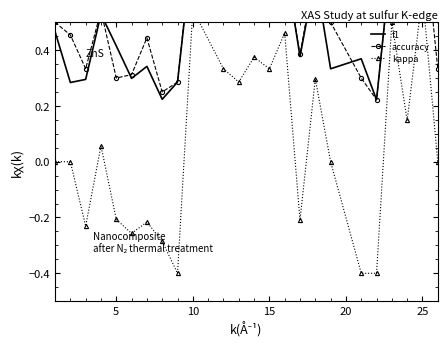

What is the value of the kappa point at the 10th from the left?

0.5